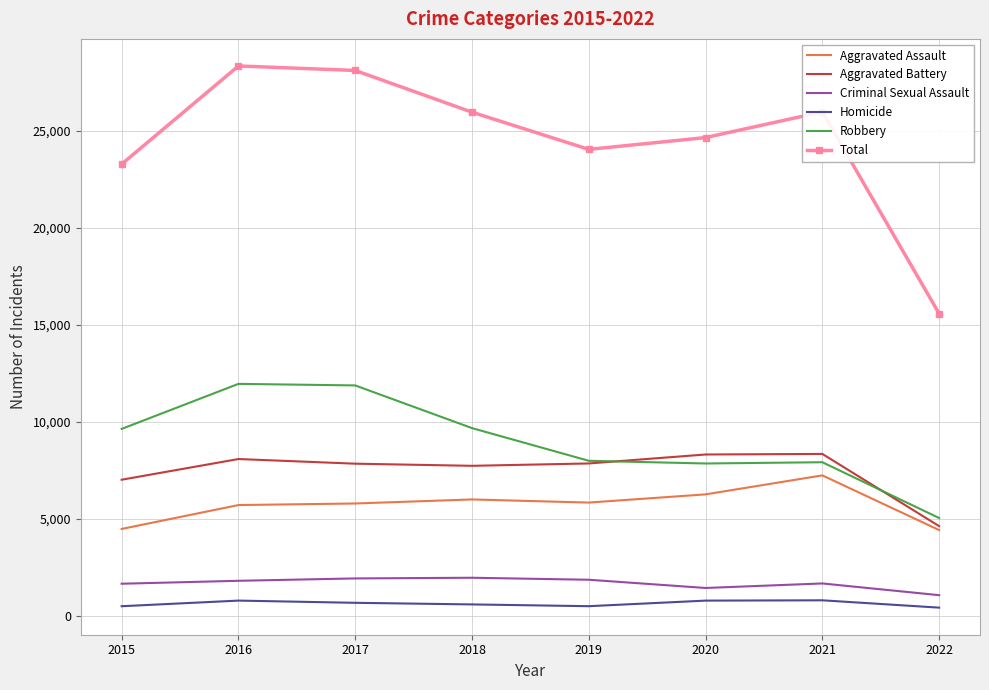

True or false: Robbery has a value of 9679 at 2018.

True